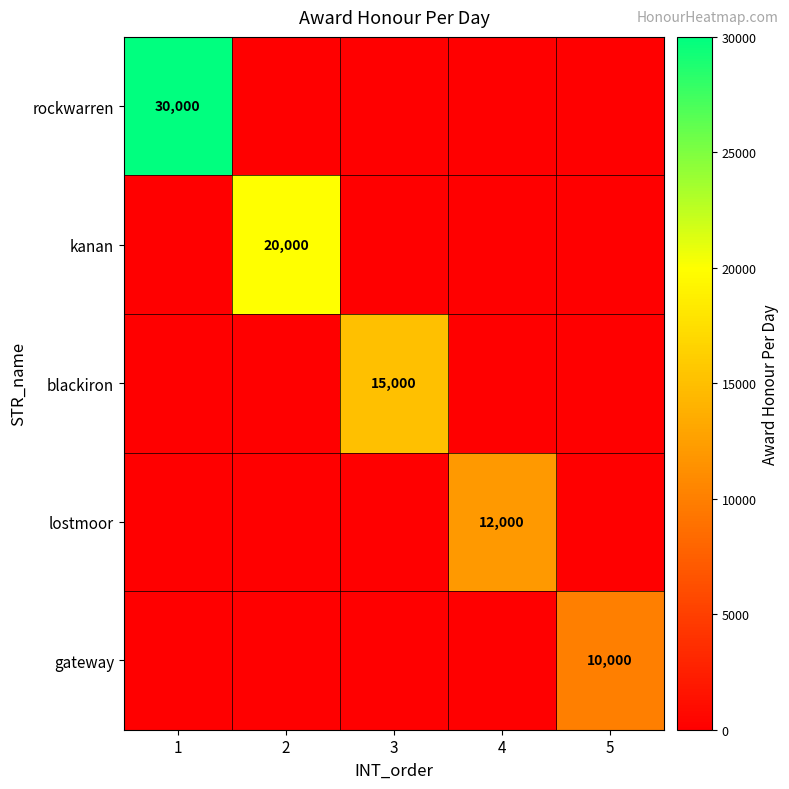

Is it true that gateway equals 2646 at 5?

False